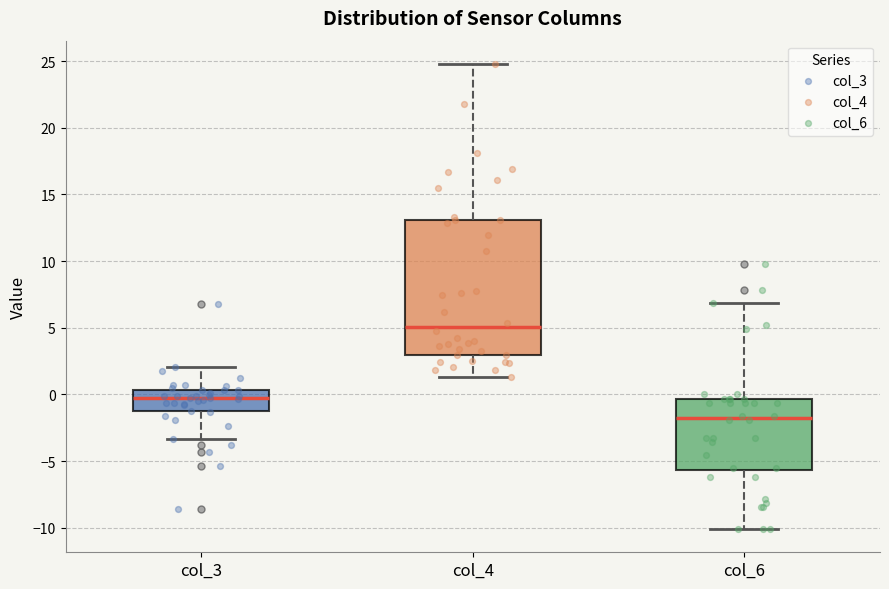

Reading left to right, read every box against the y-axis: the position of its median line, the range the box covers, and the ends of its whiskers. The values are not printed on the chart, so give them approximately, as read against the axis.

col_3: median 0.0, box -1.5 to 0.5, whiskers -3.5 to 2.0
col_4: median 5.0, box 3.0 to 13.0, whiskers 1.5 to 25.0
col_6: median -2.0, box -5.5 to -0.5, whiskers -10.0 to 7.0